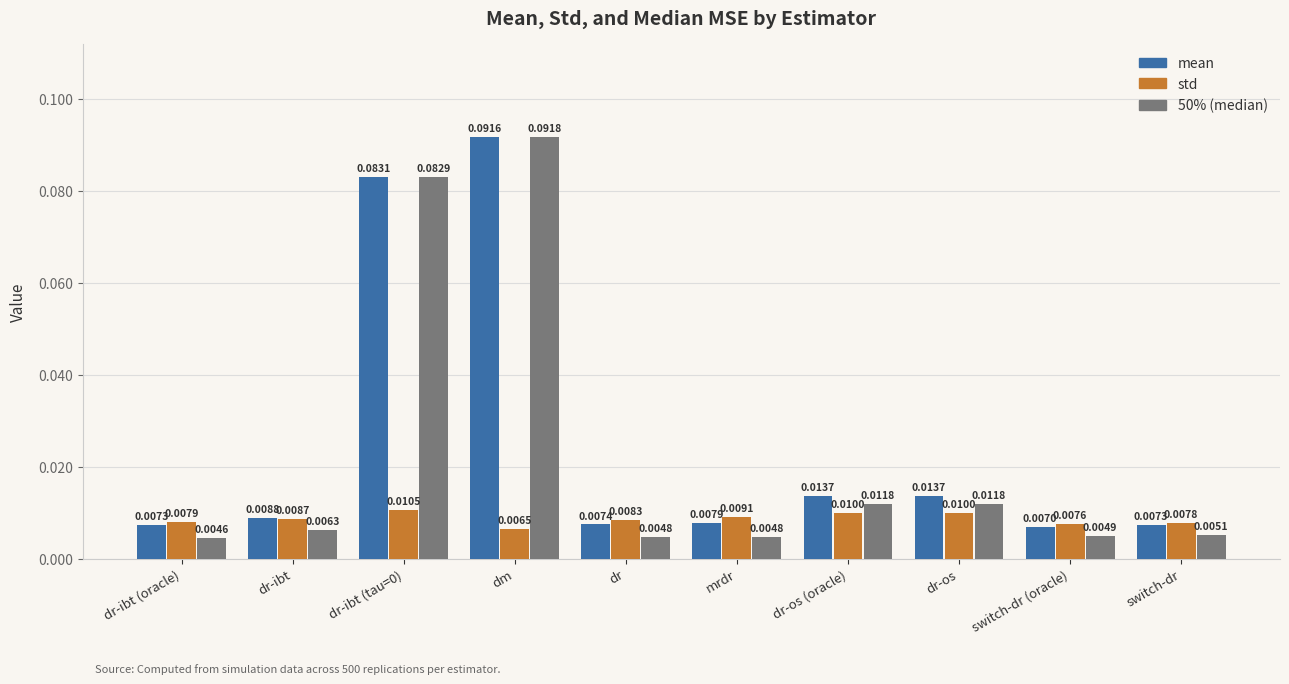

At which category is the sum across all series the highest?

dm